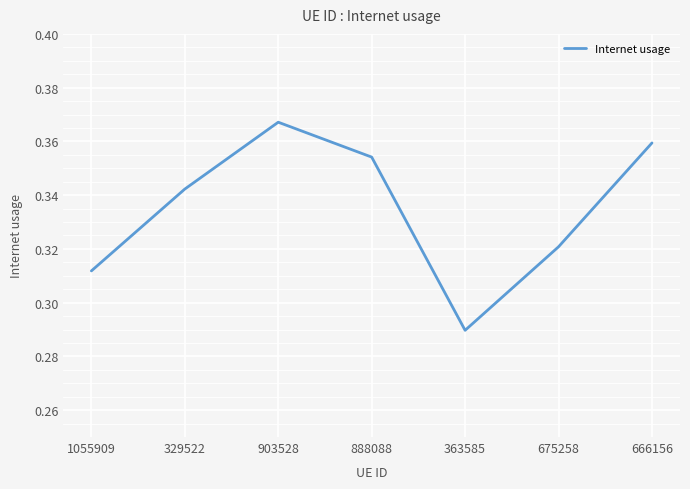

Which label corresponds to the smallest value in the chart?

363585